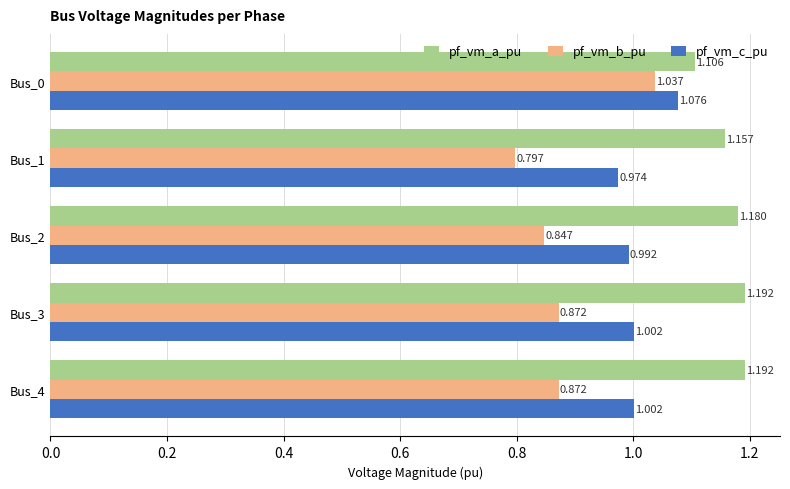

Rank the series by their maximum value, from lowest to highest.

pf_vm_b_pu, pf_vm_c_pu, pf_vm_a_pu